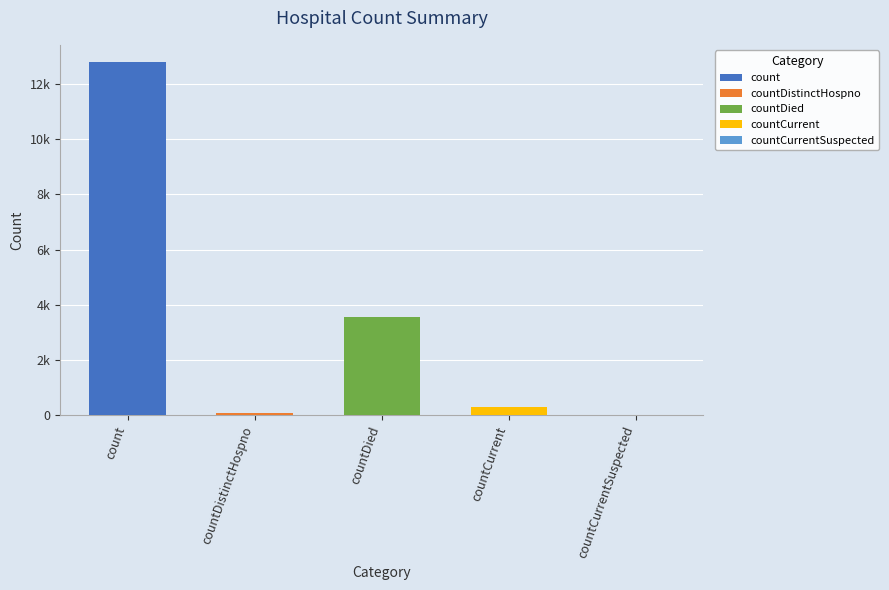

What is the sum of the values at countCurrentSuspected and countDistinctHospno?

73